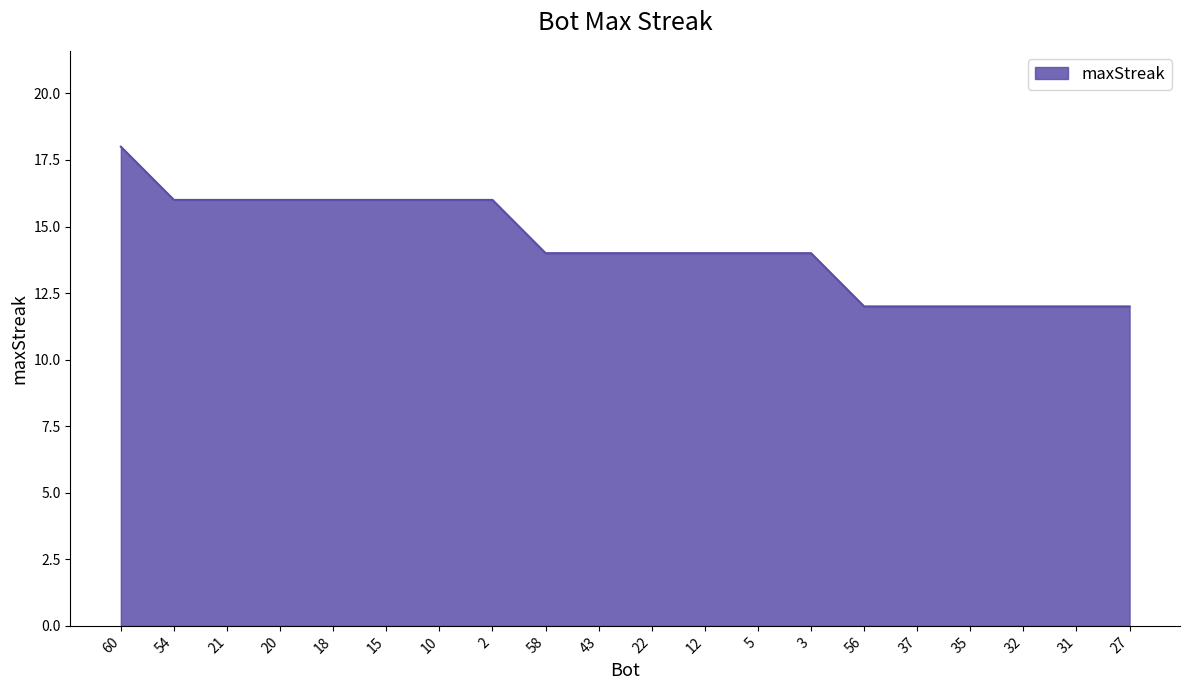

Which category has the highest value across all series?

60